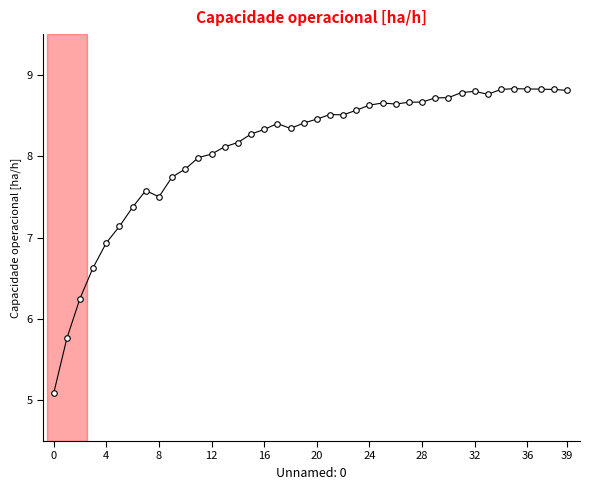

What is the sum of all values?

323.9